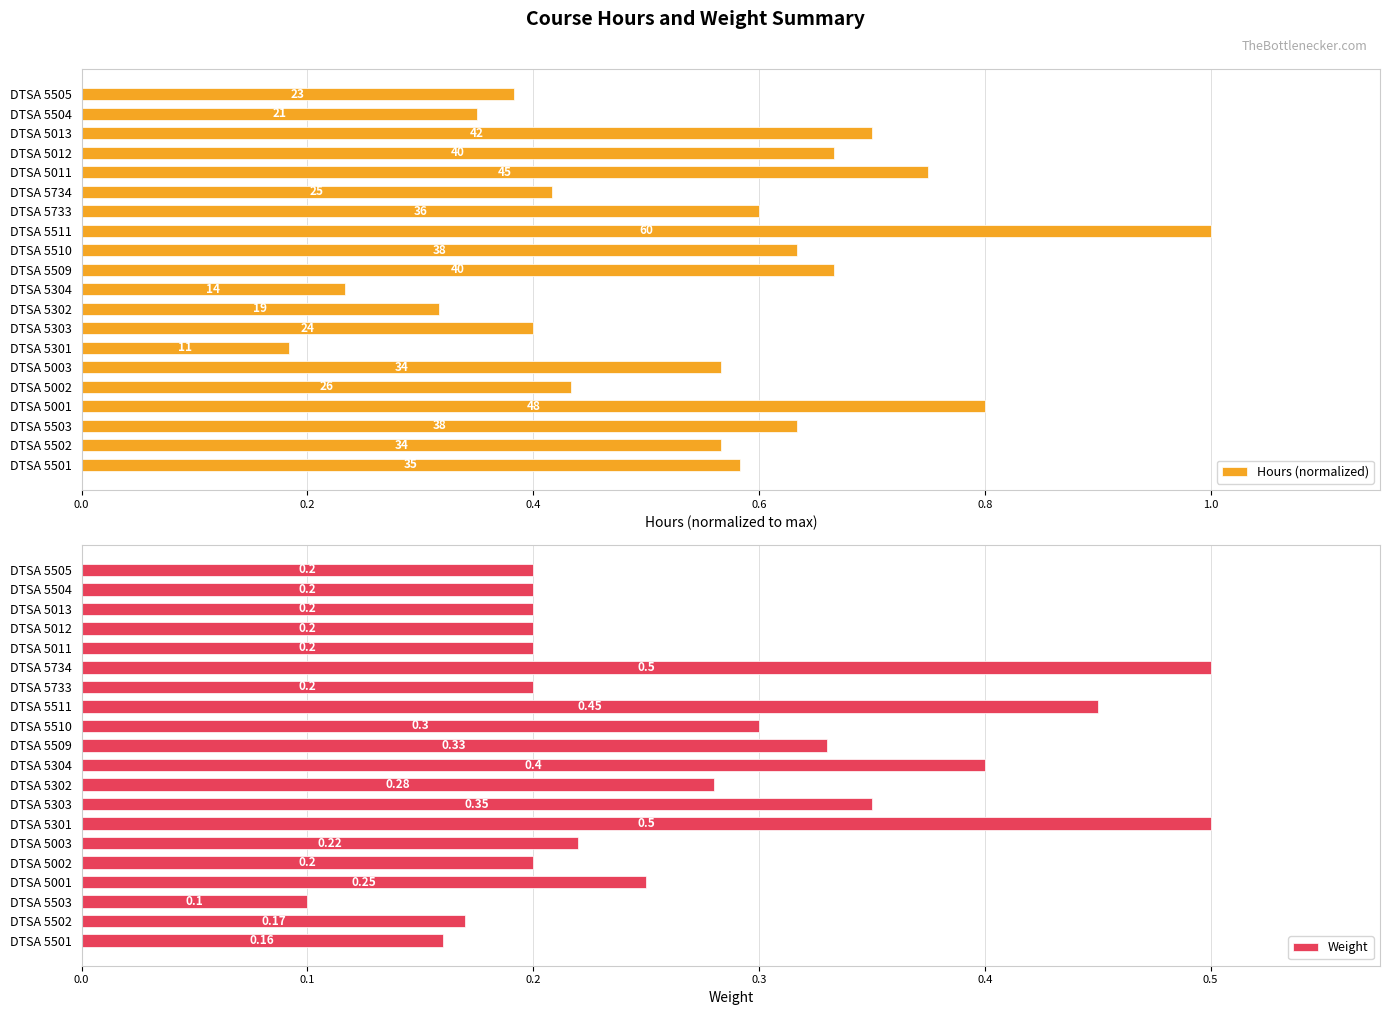

What is the total value across all series at DTSA 5502?

0.7